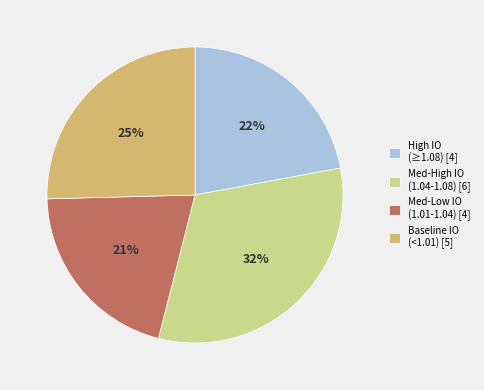

Count the number of slices in the pie.

4